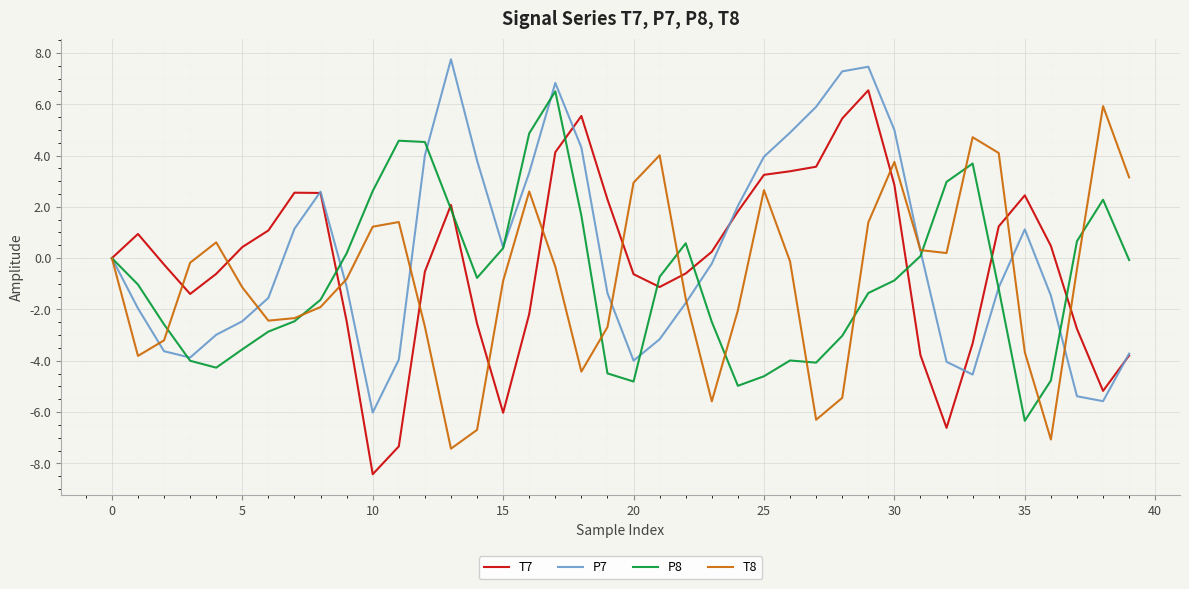

What is the difference between the maximum and second lowest values in the P7 series?

13.3